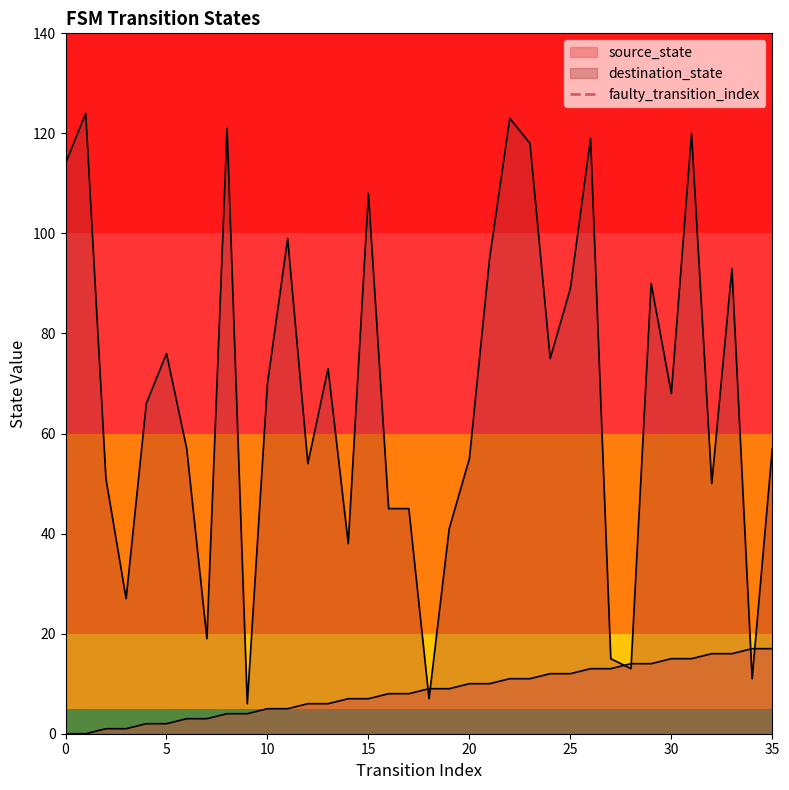

True or false: the data shows 0 at 5.

False